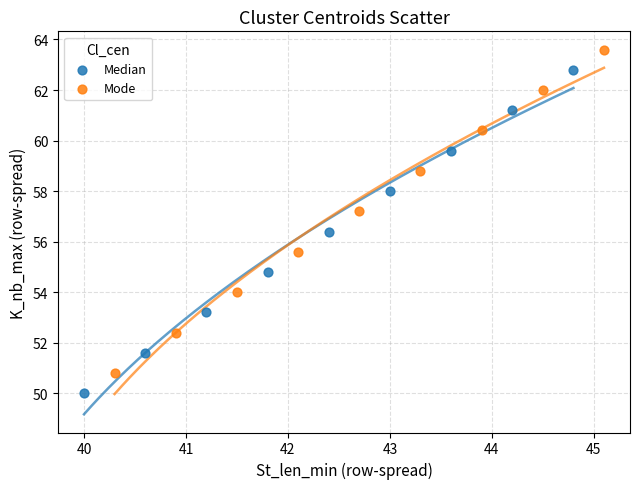

Which series reaches the minimum Y coordinate?

Median